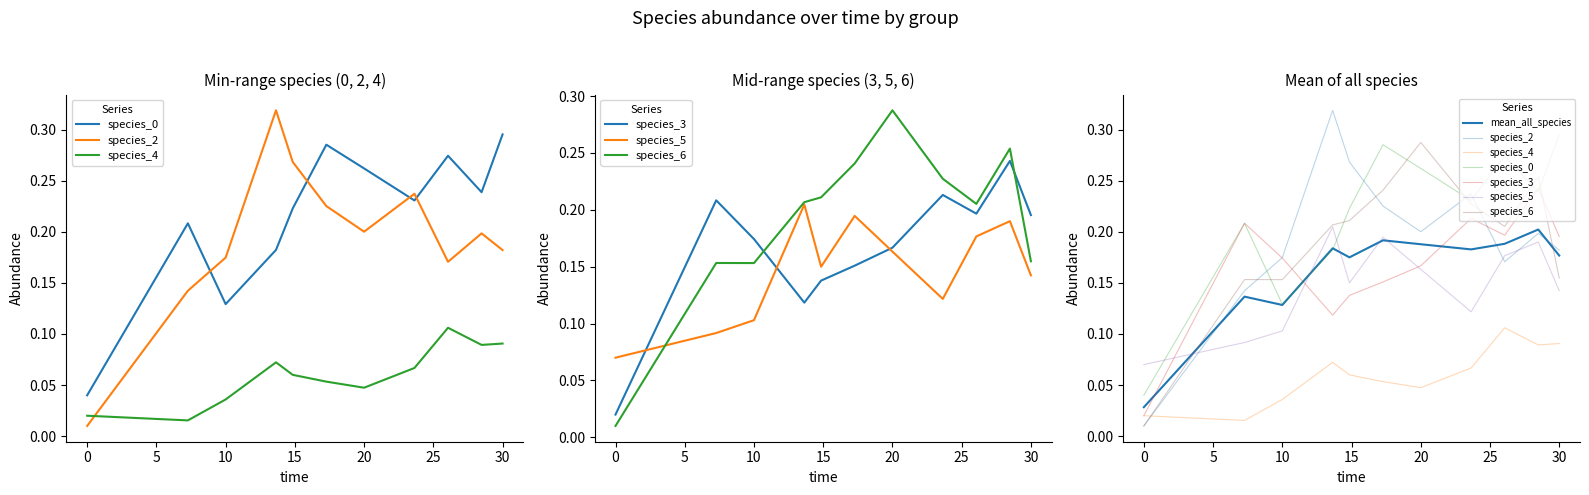

What is the label of the 2nd point from the right?

28.484848484848484